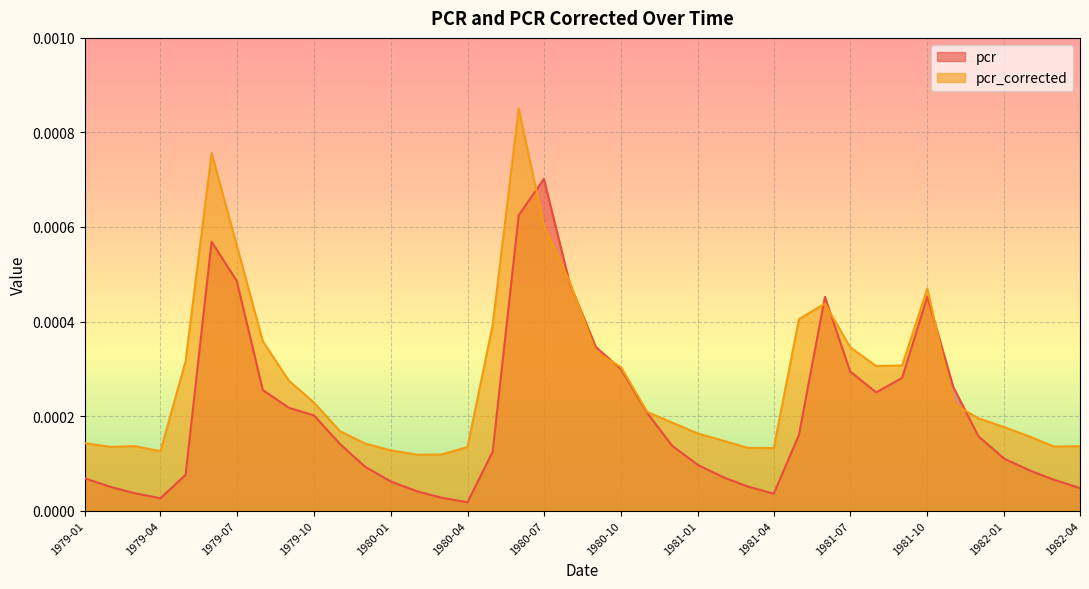

List the series in order of their peak value, highest first.

pcr_corrected, pcr